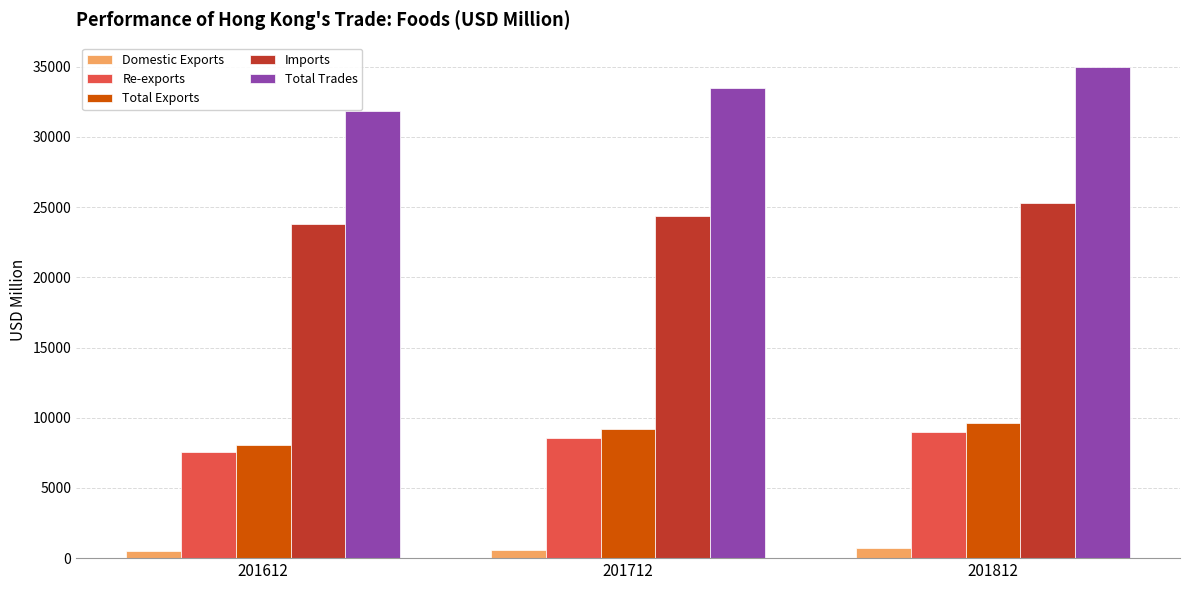

What is the sum of the Total Exports values at 201712 and 201612?

17239.0